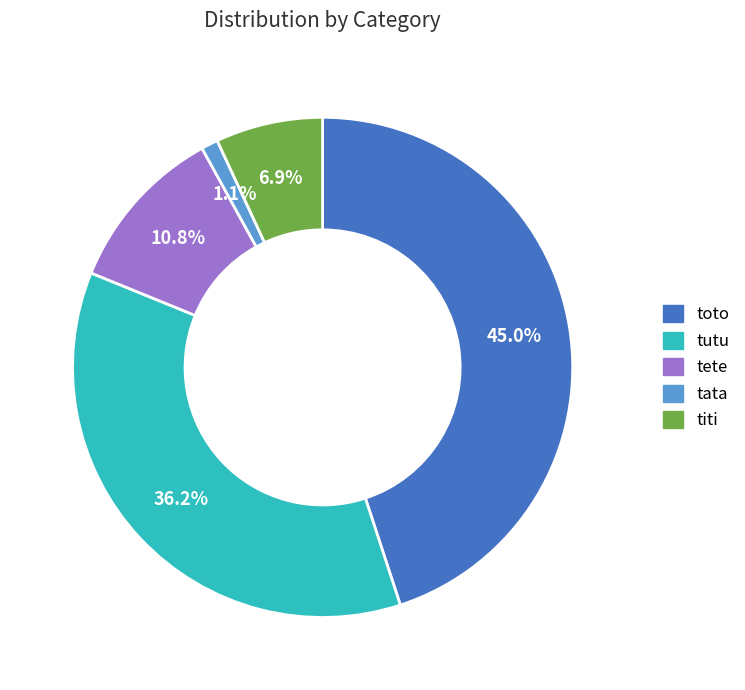

Is there any slice that represents more than half of the pie?

No